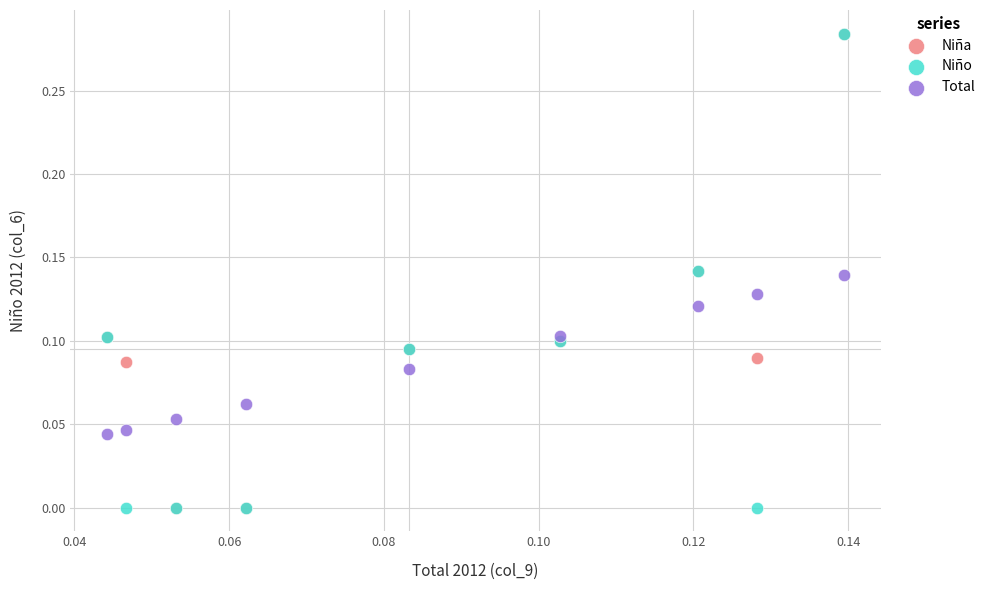

What are all the series names shown in the legend?

Niña, Niño, Total